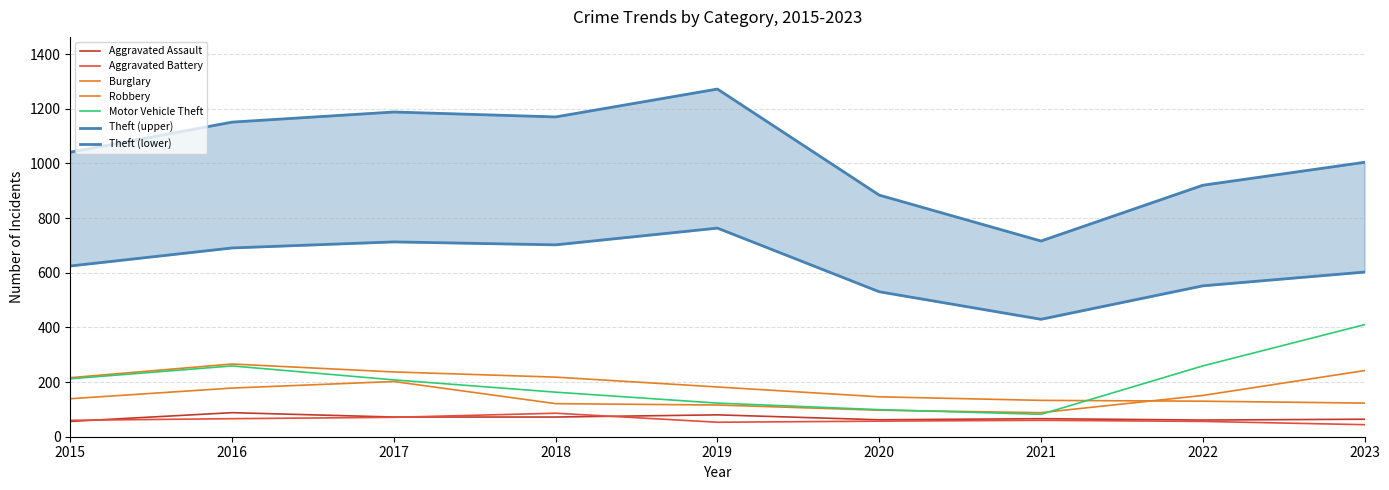

What is the difference between the second highest and minimum values in the Aggravated Assault series?

24